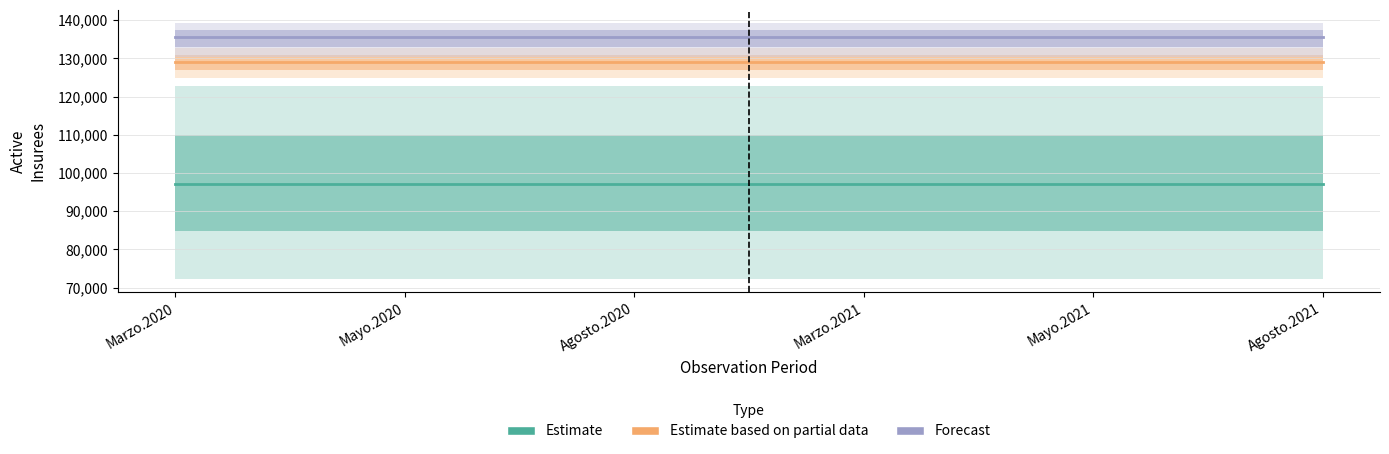

List the labels in order of Estimate based on partial data value, largest first.

Marzo.2020, Mayo.2020, Agosto.2020, Marzo.2021, Mayo.2021, Agosto.2021